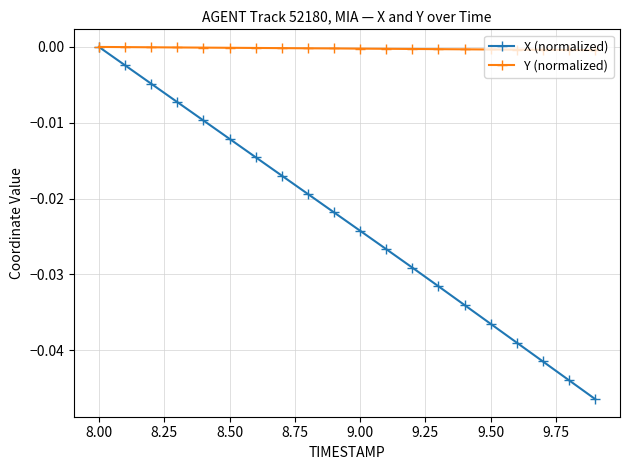

True or false: X (normalized) has more than 0 points higher than both neighbors.

False